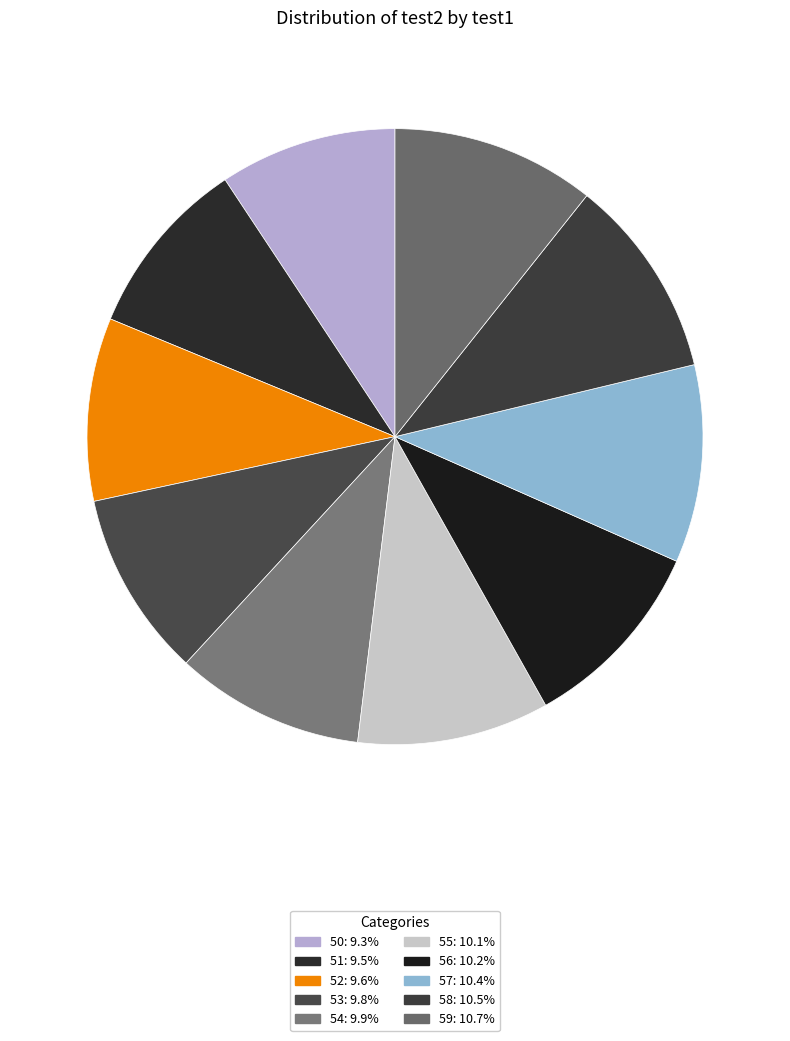

Between 58 and 54, which is larger?

58